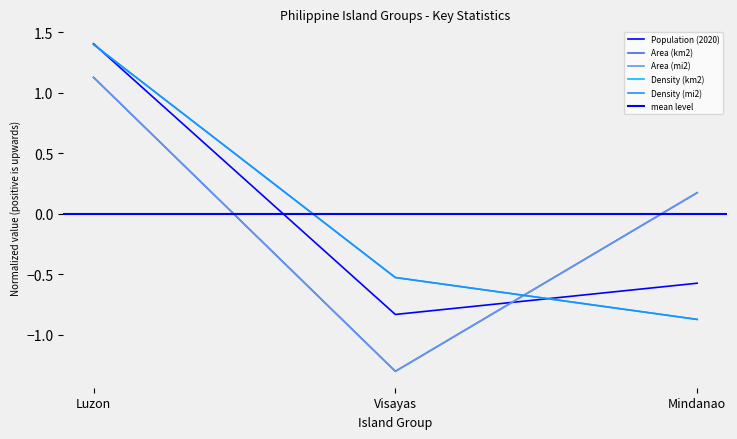

What are all the series names shown in the legend?

Population (2020), Area (km2), Area (mi2), Density (km2), Density (mi2)